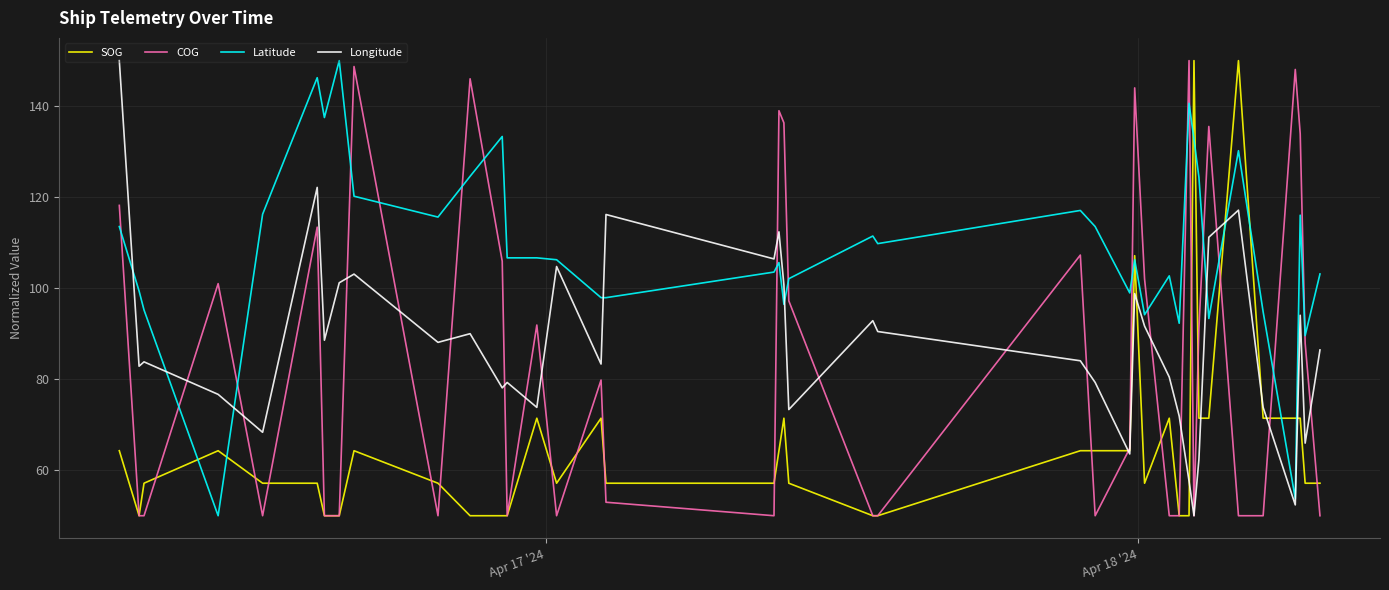

True or false: Latitude and Longitude intersect in this chart.

True